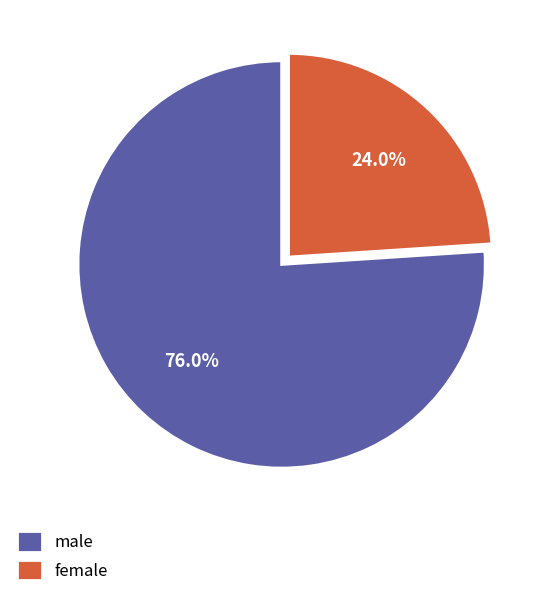

What is the smallest slice in the pie chart?

female